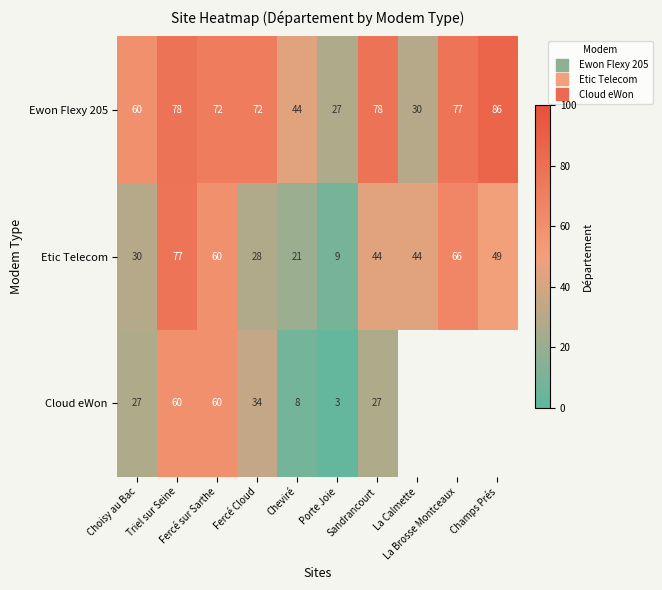

What is the sum of all Ewon Flexy 205 values?

624.0